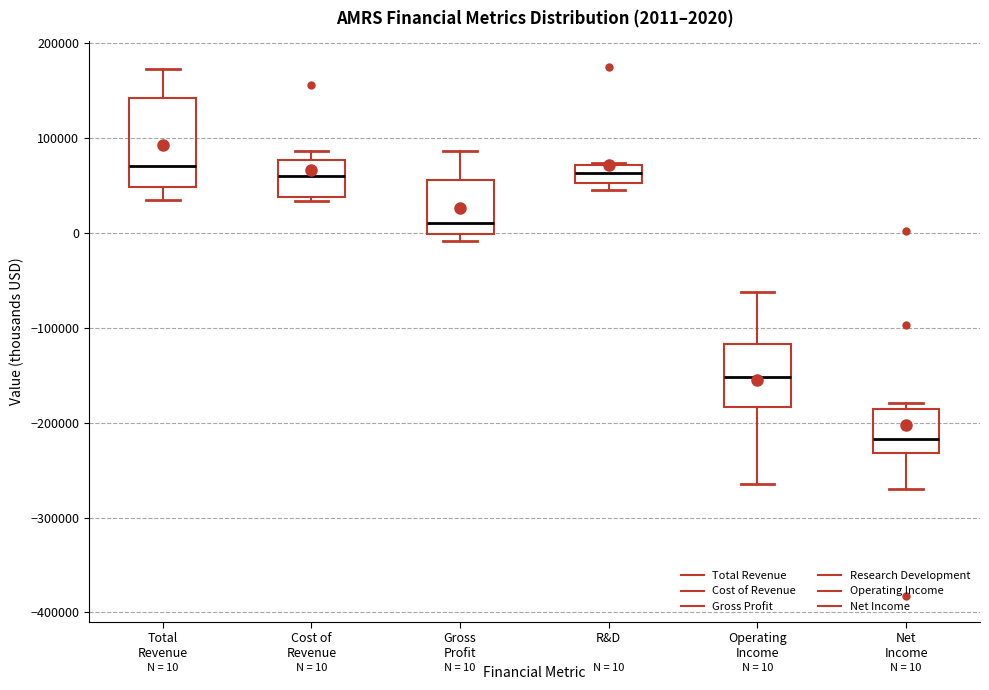

Which box is the tallest, from its lower edge to its upper edge?

Total Revenue